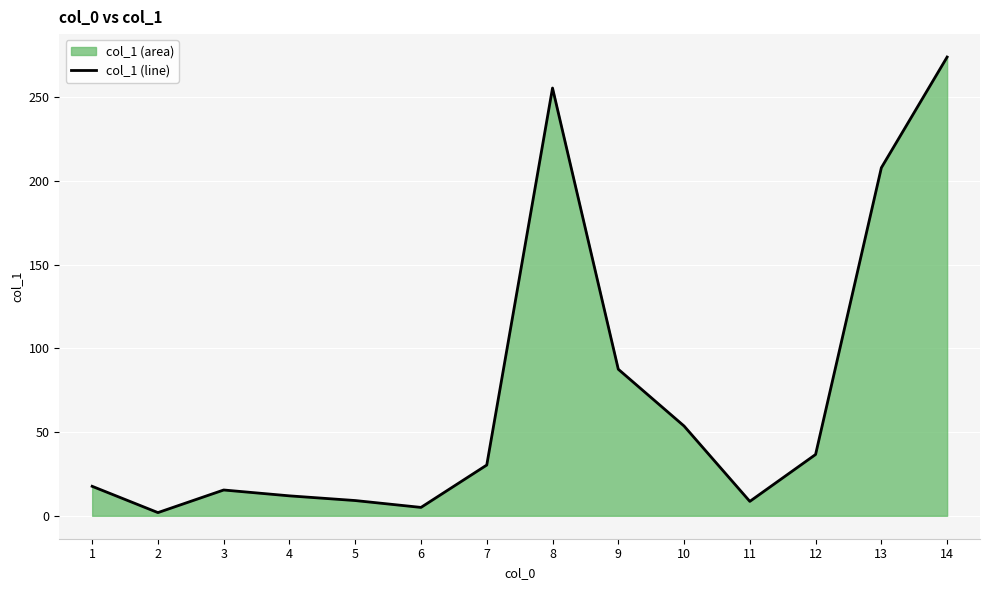

What is the sum of the values at 14 and 2?

275.8